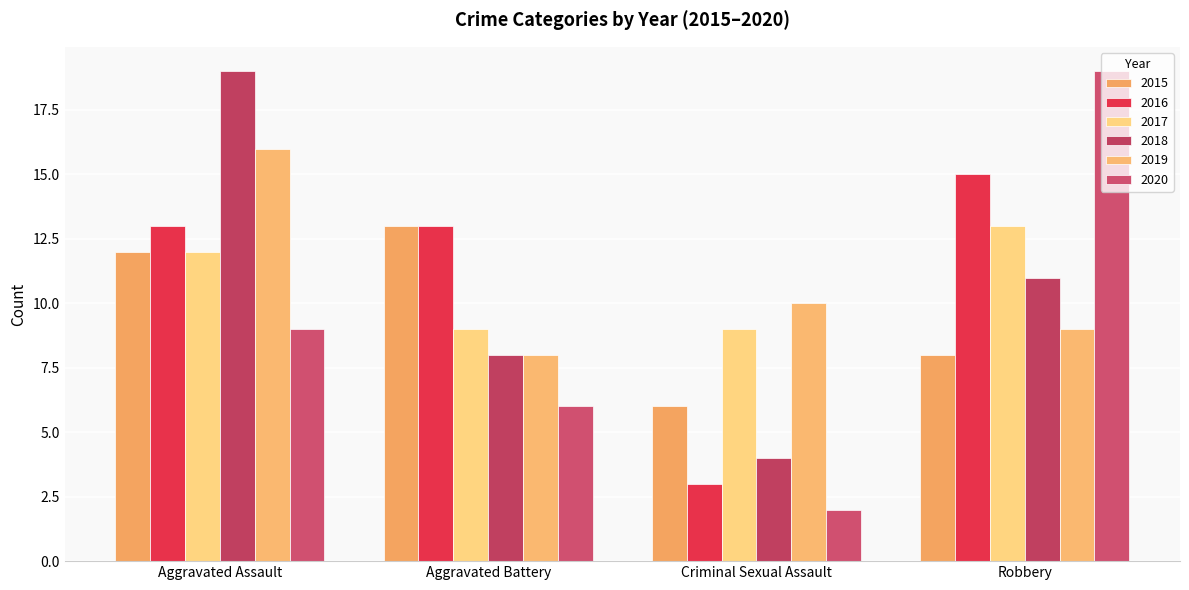

Reading left to right, list all the values displayed in this chart.

2015: 12	13	6	8
2016: 13	13	3	15
2017: 12	9	9	13
2018: 19	8	4	11
2019: 16	8	10	9
2020: 9	6	2	19